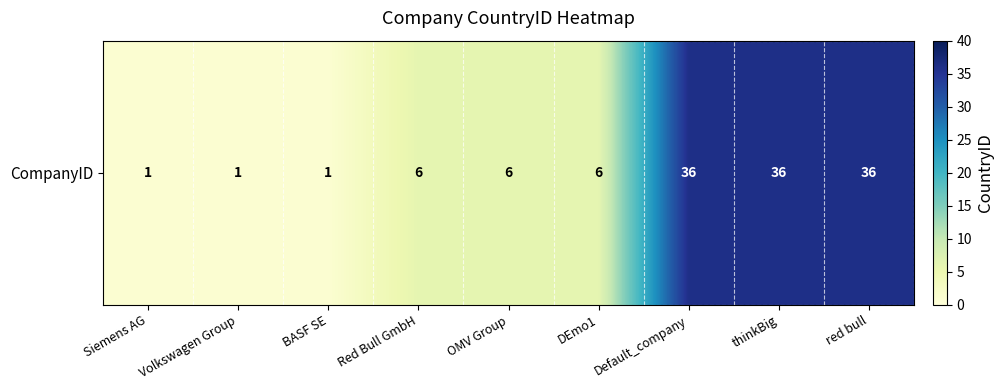

List the labels in order of value, largest first.

Default_company, thinkBig, red bull, Red Bull GmbH, OMV Group, DEmo1, Siemens AG, Volkswagen Group, BASF SE